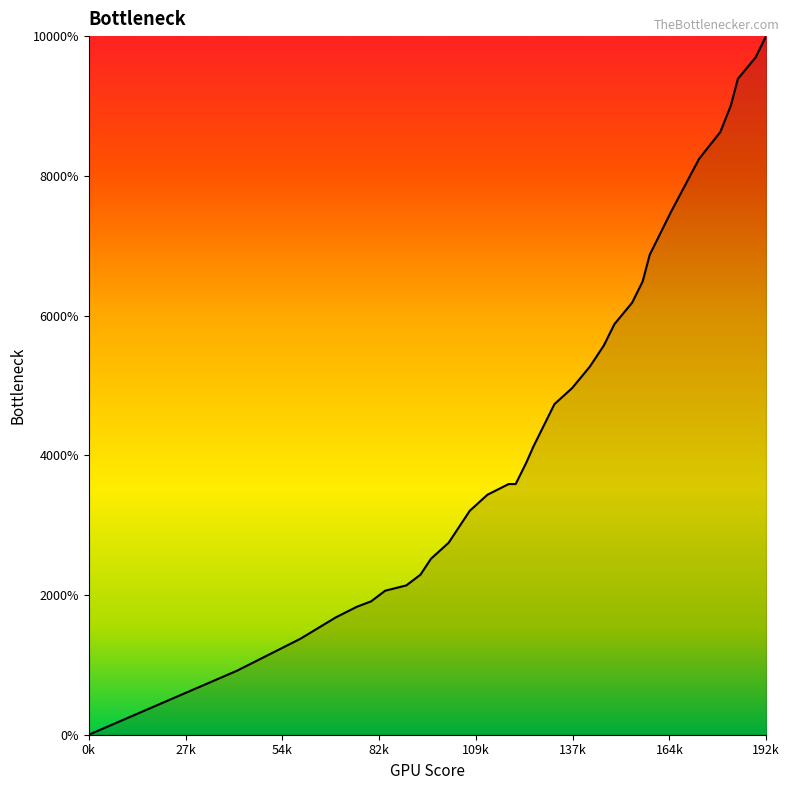

Is this an area chart (filled region under the line)?

Yes